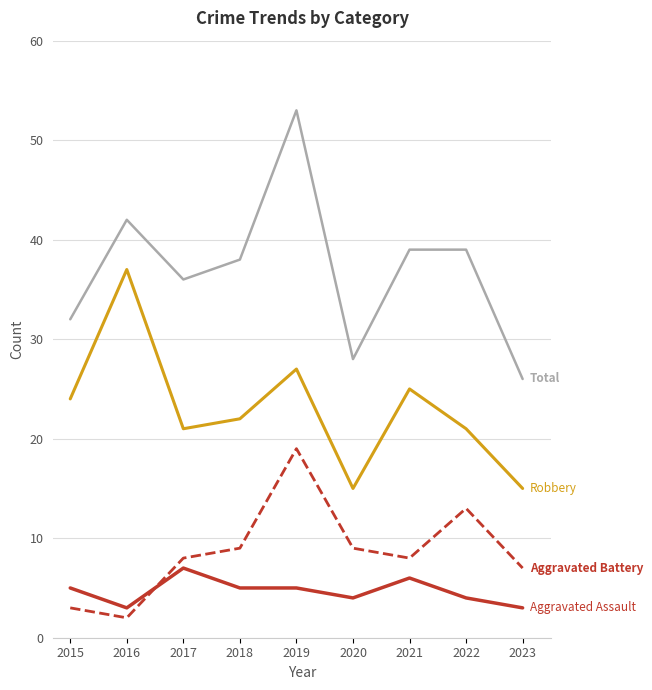

What is the total value across all series at 2021?

78